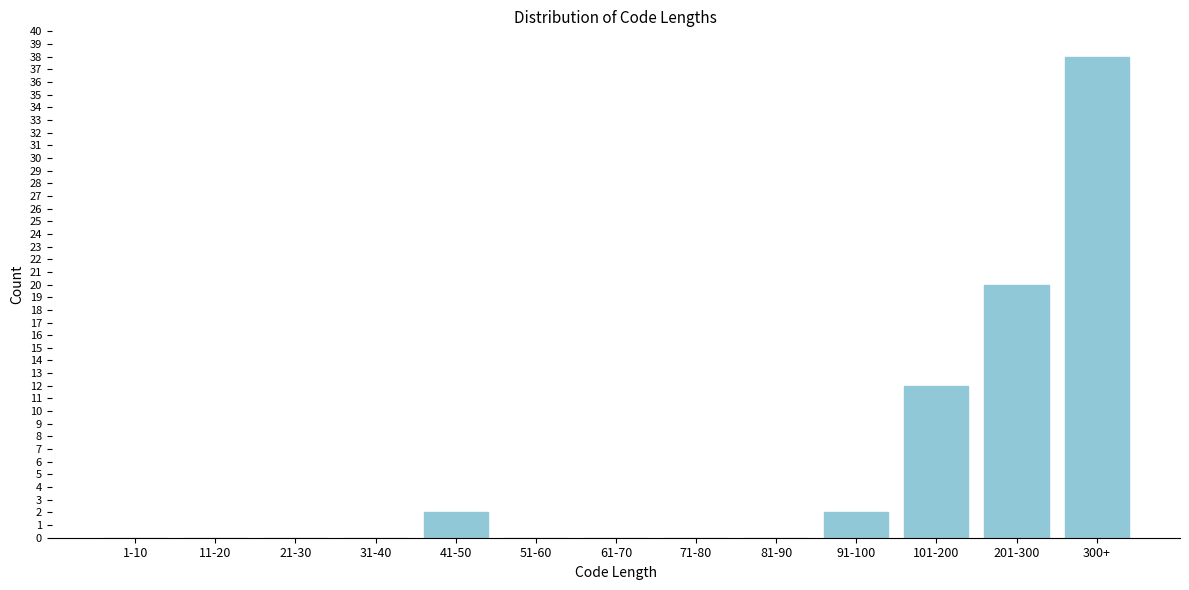

Reading left to right, list all the values displayed in this chart.

1-10=0	11-20=0	21-30=0	31-40=0	41-50=2	51-60=0	61-70=0	71-80=0	81-90=0	91-100=2	101-200=12	201-300=20	300+=38